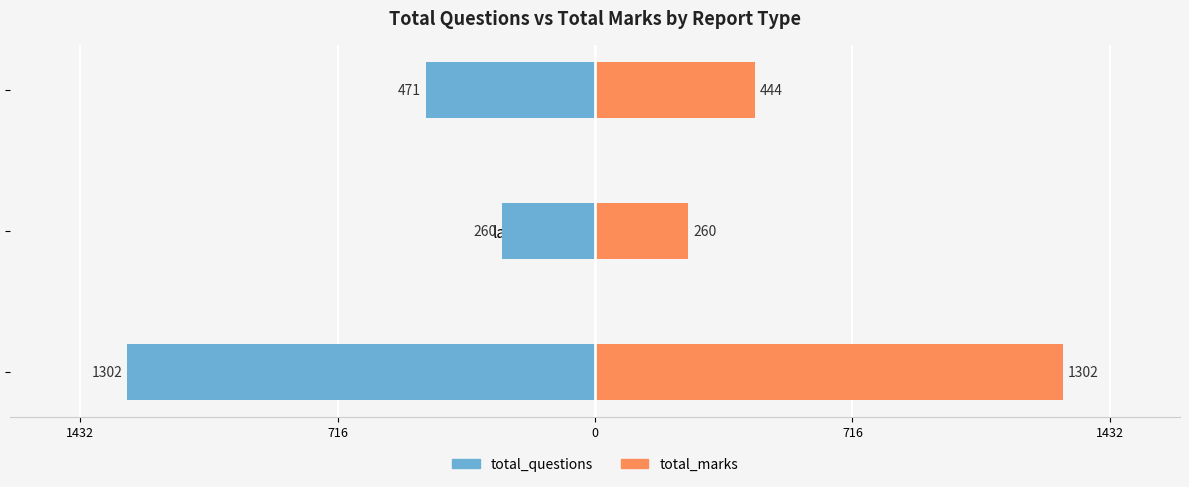

What are all the series names shown in the legend?

total_questions, total_marks